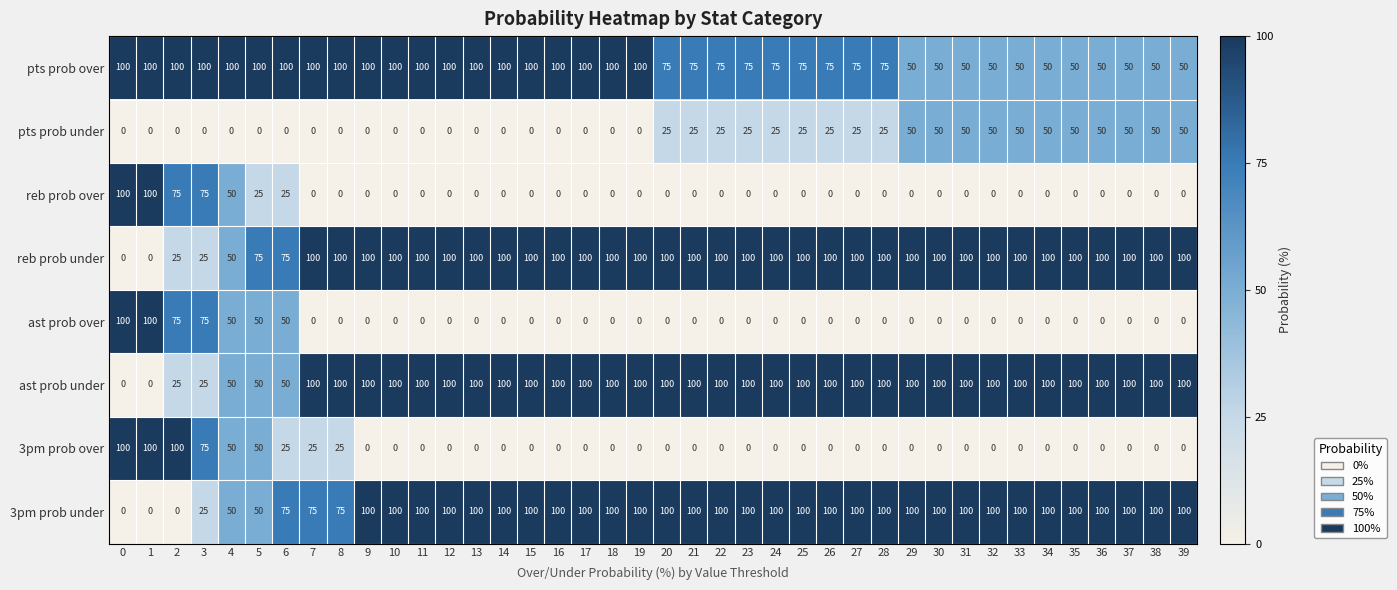

At how many categories does at least one series exceed 0?

40